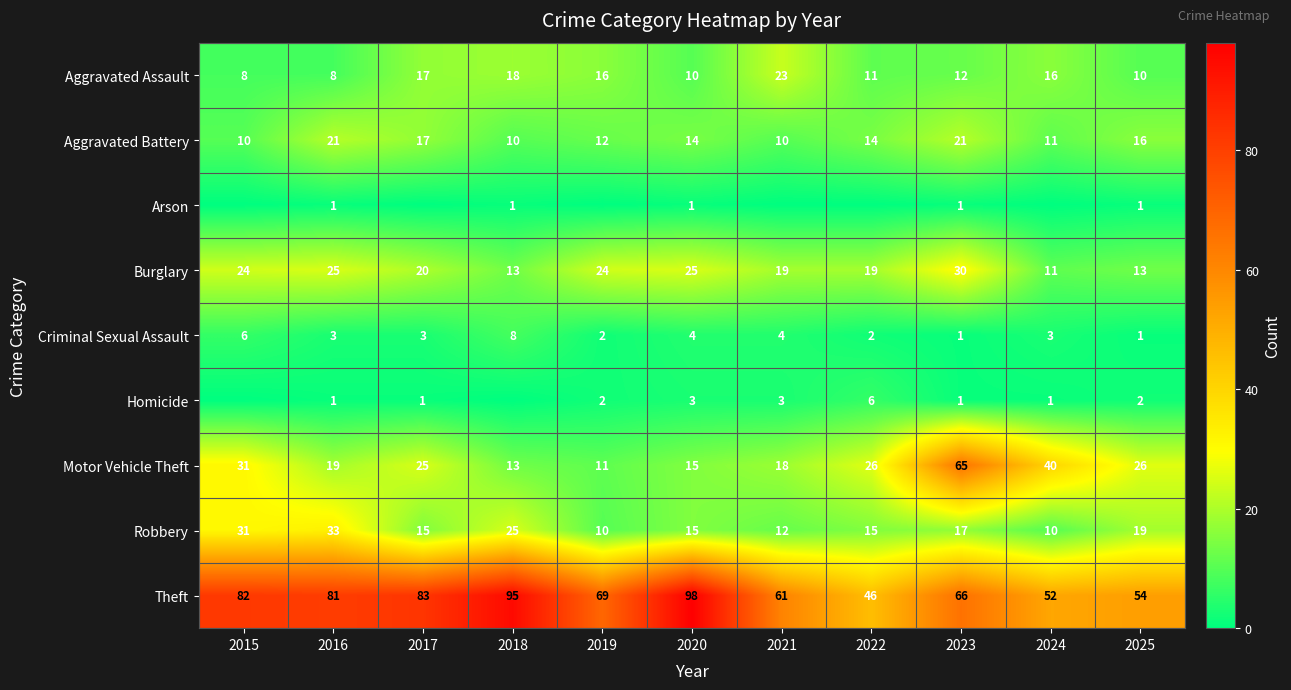

How many distinct data groups are displayed?

9